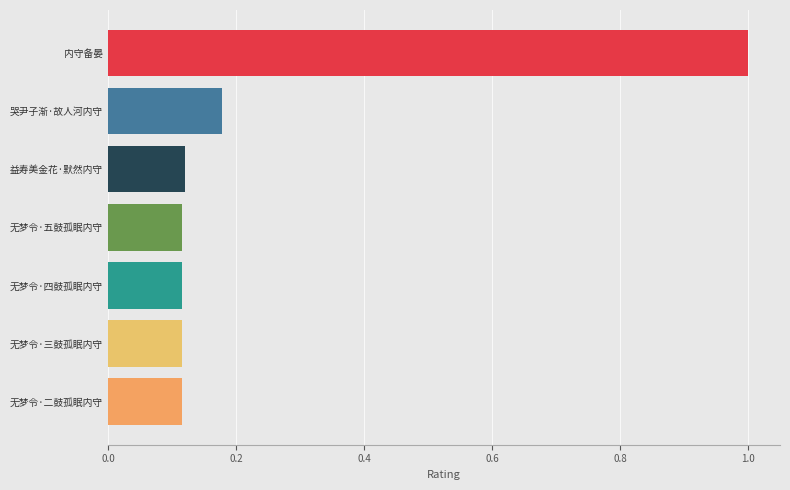

Which has a higher value, 益寿美金花·默然内守 or 哭尹子渐·故人河内守?

哭尹子渐·故人河内守